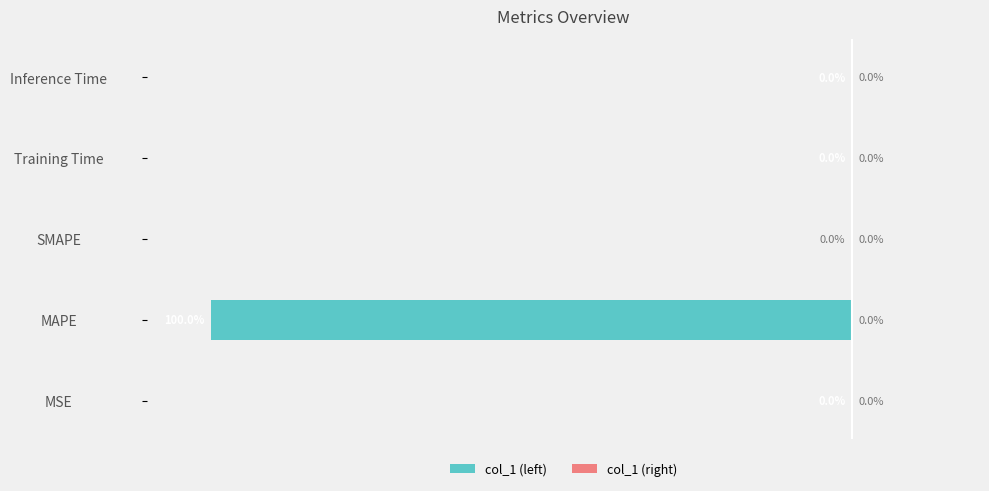

Does the chart contain stacked bars?

No